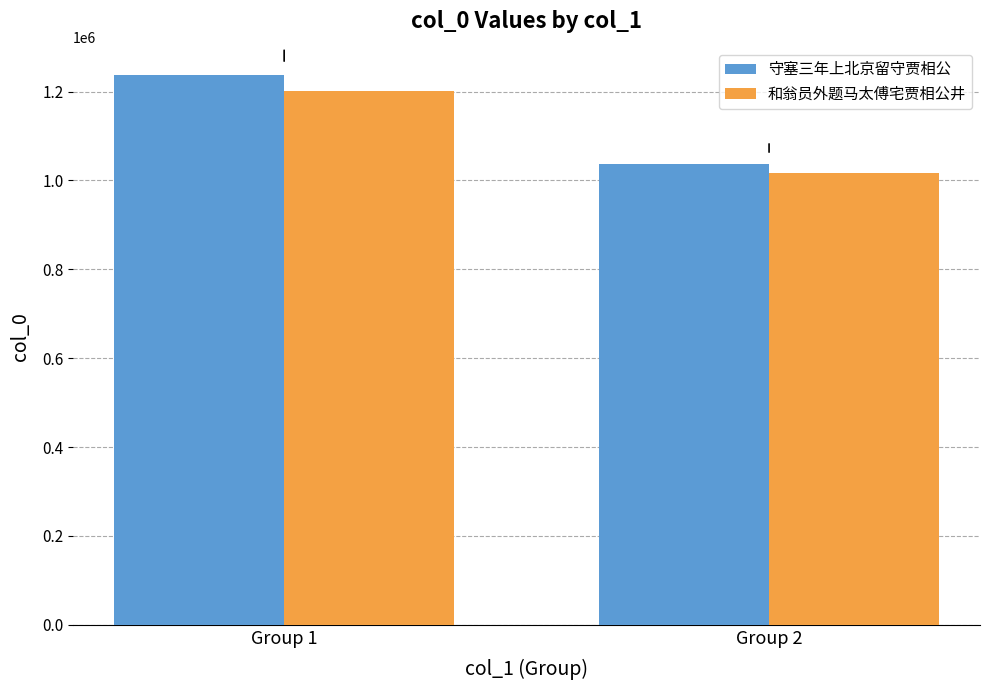

Is the value of 和翁员外题马太傅宅贾相公井 at Group 2 greater than the value of 守塞三年上北京留守贾相公 at Group 1?

No